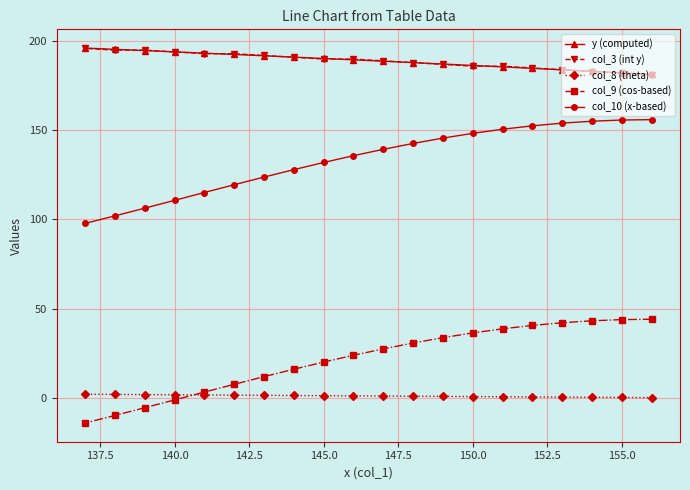

What is the minimum value shown in the chart?

-14.2